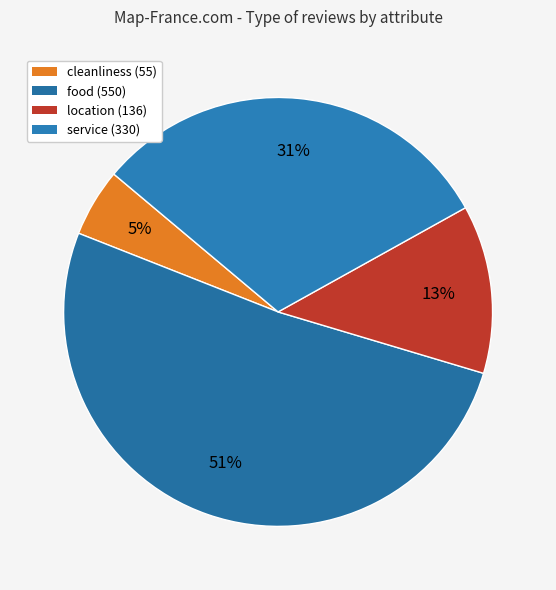

To the nearest percent, what is the average slice percentage?

25%